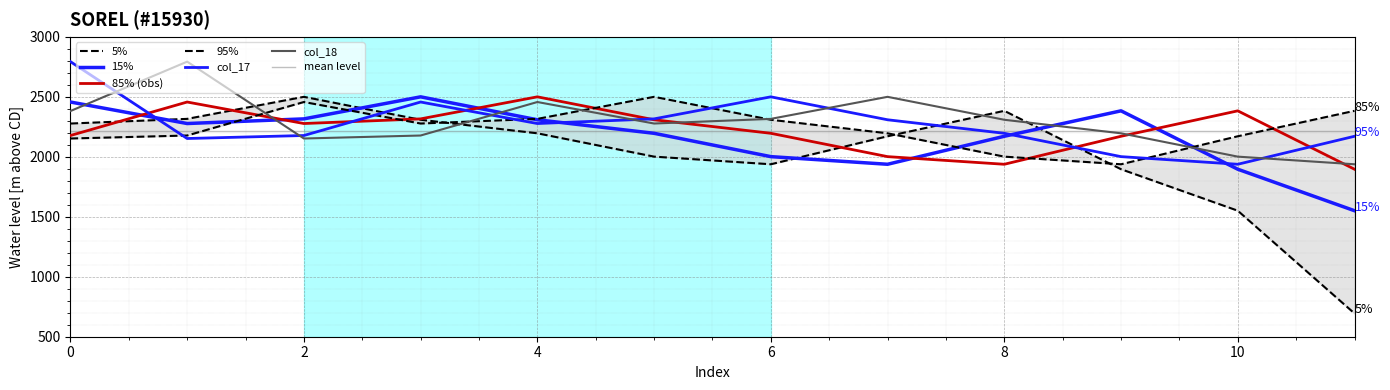

What is the sum of the col_18 values at 6 and 5?

4594.6